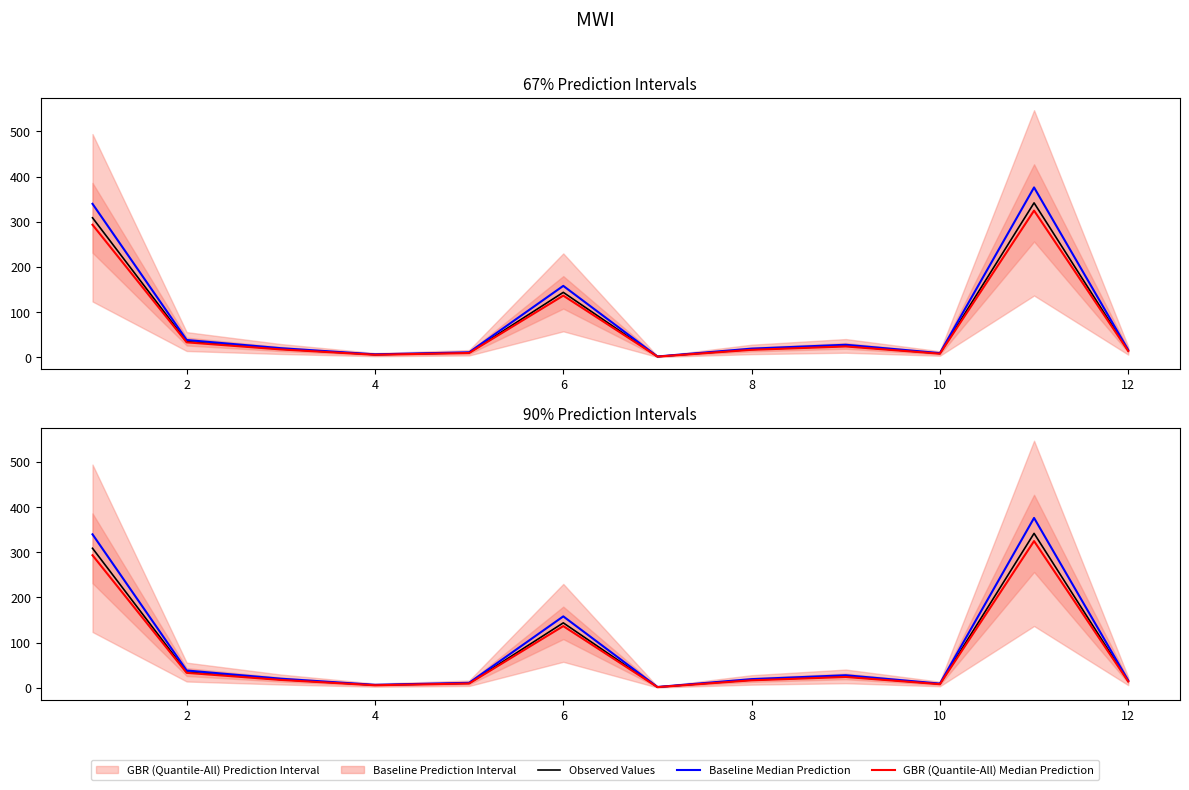

True or false: Baseline Median Prediction and GBR (Quantile-All) Median Prediction intersect in this chart.

False